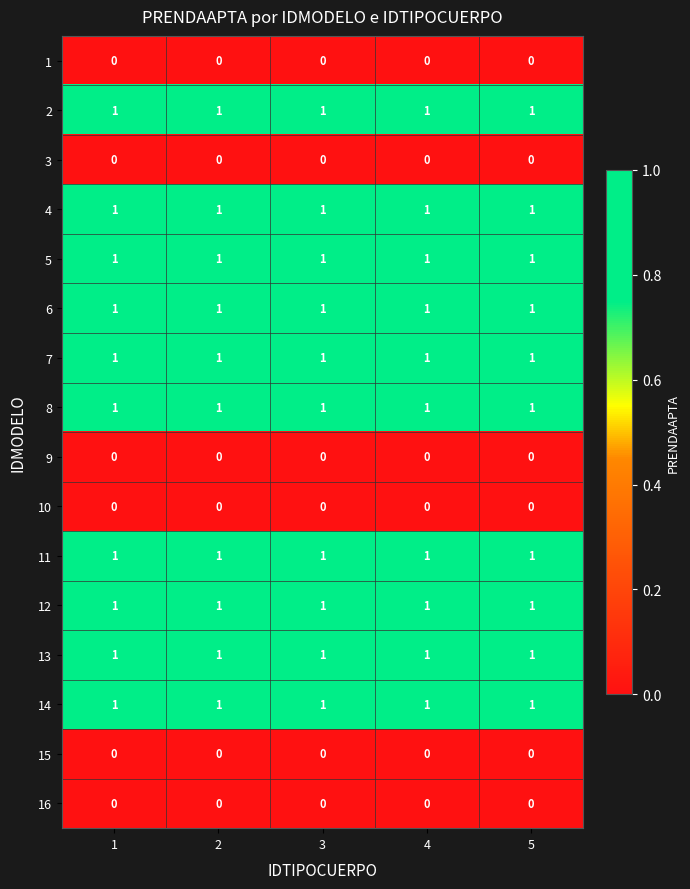

Is the value of 1 at 4 greater than the value of 11 at 4?

No